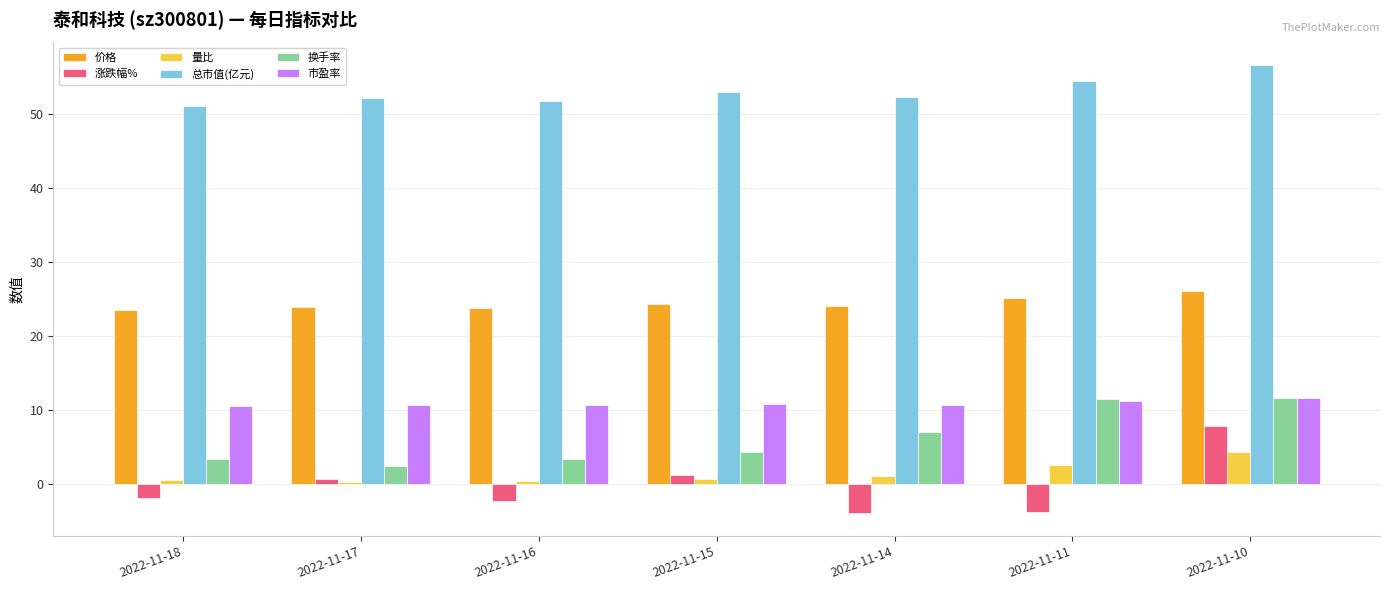

At which category does the chart reach its peak across all series?

2022-11-10